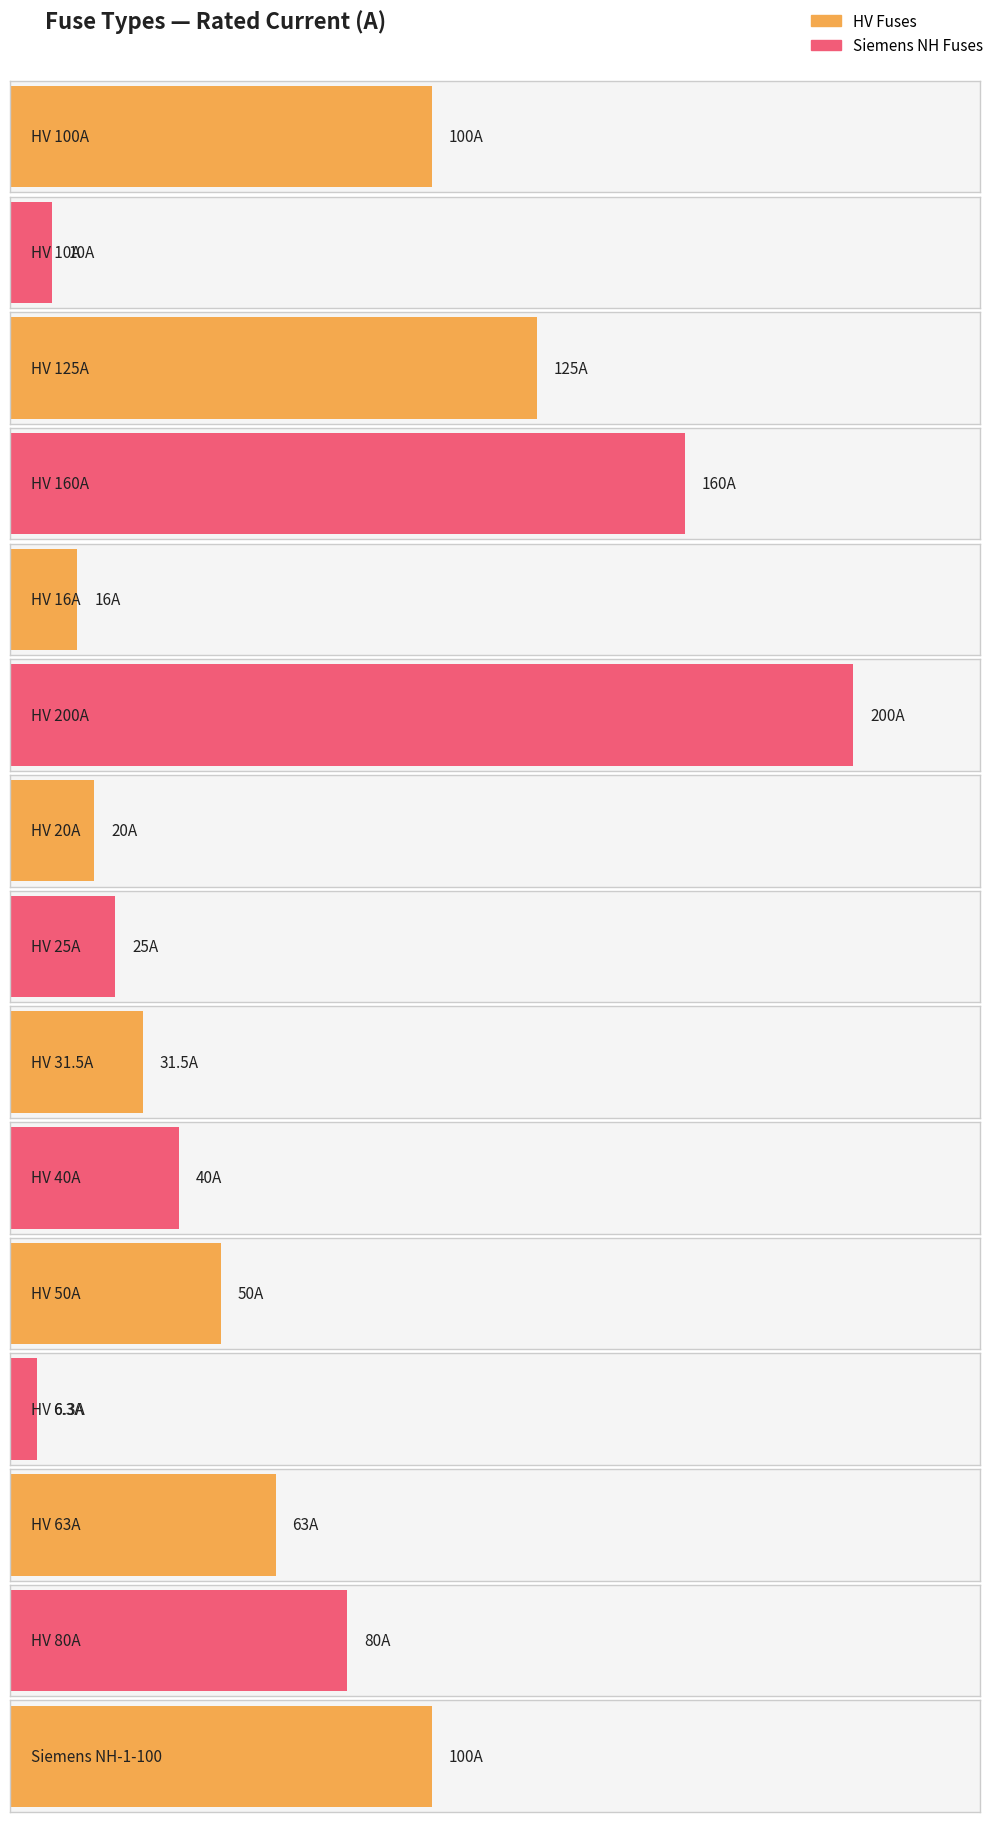

What is the ratio of the value at HV 160A to the value at HV 125A?

1.3